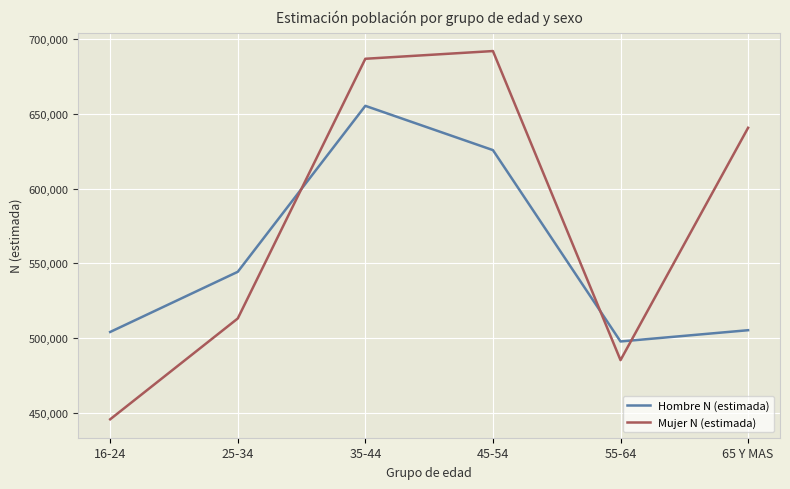

Which series changed the most between 35-44 and 55-64?

Mujer N (estimada)